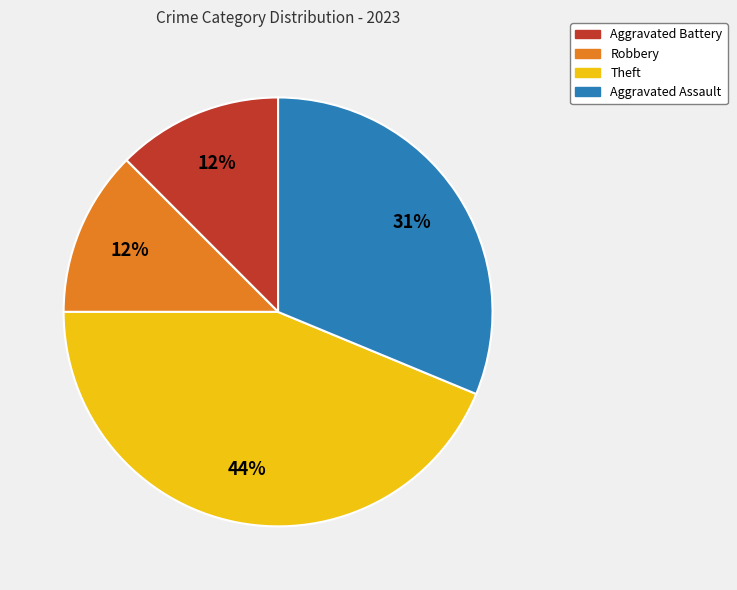

How many slices are in this pie chart?

4